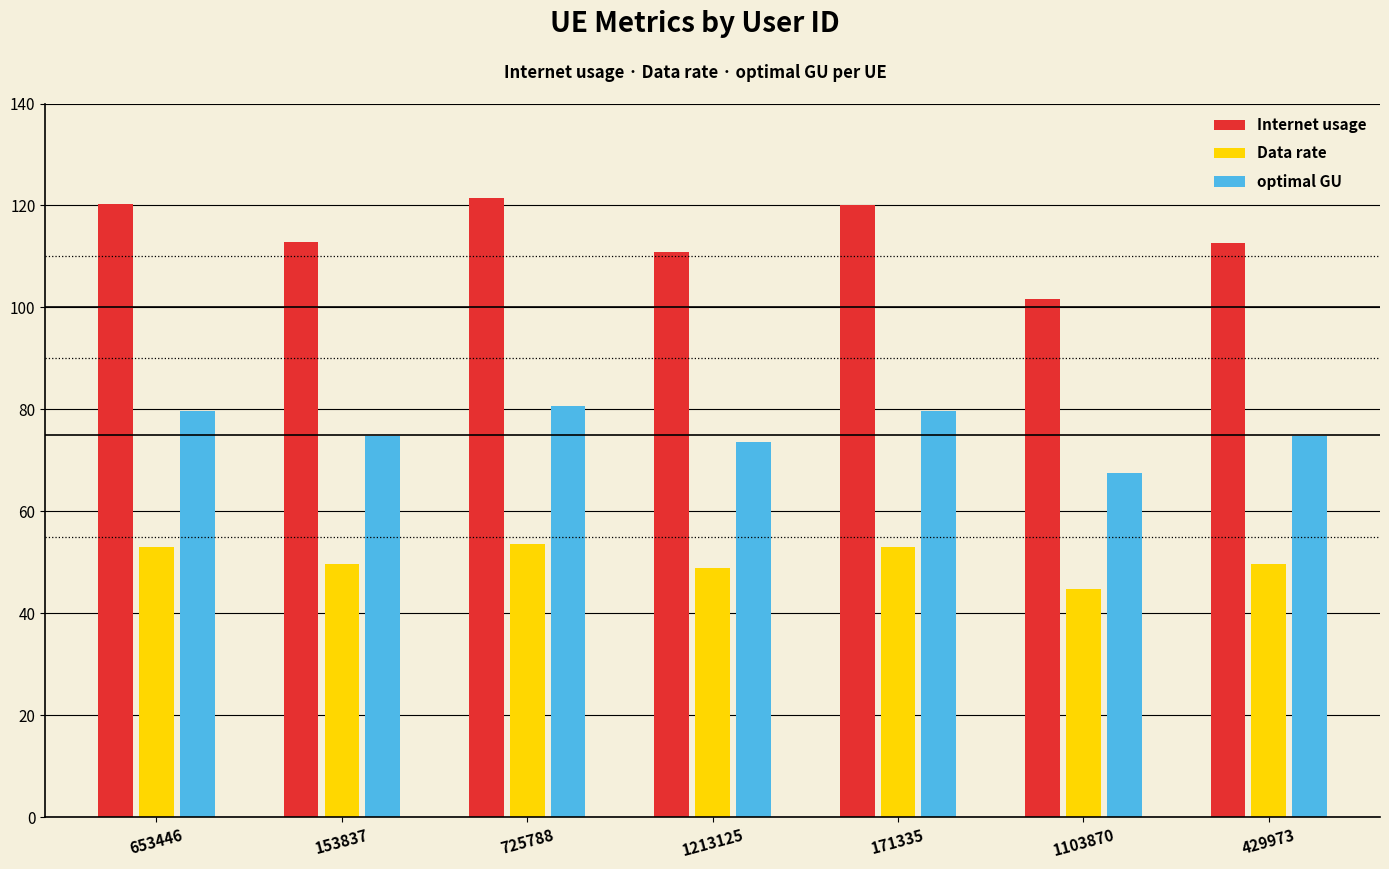

How many data points in Data rate are above 49?

5